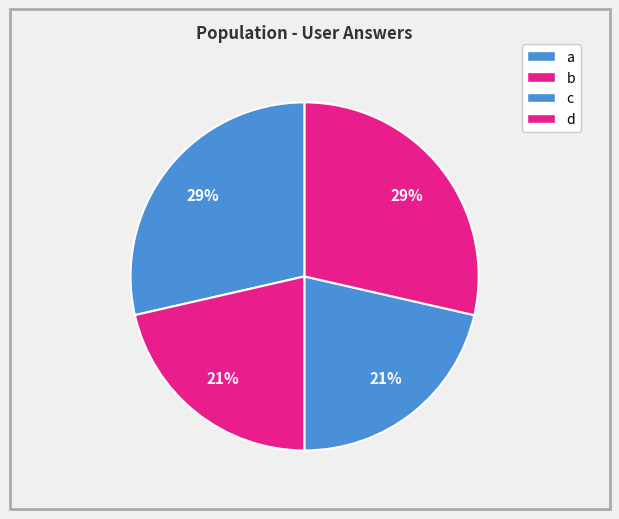

Is there a majority slice in this chart?

No